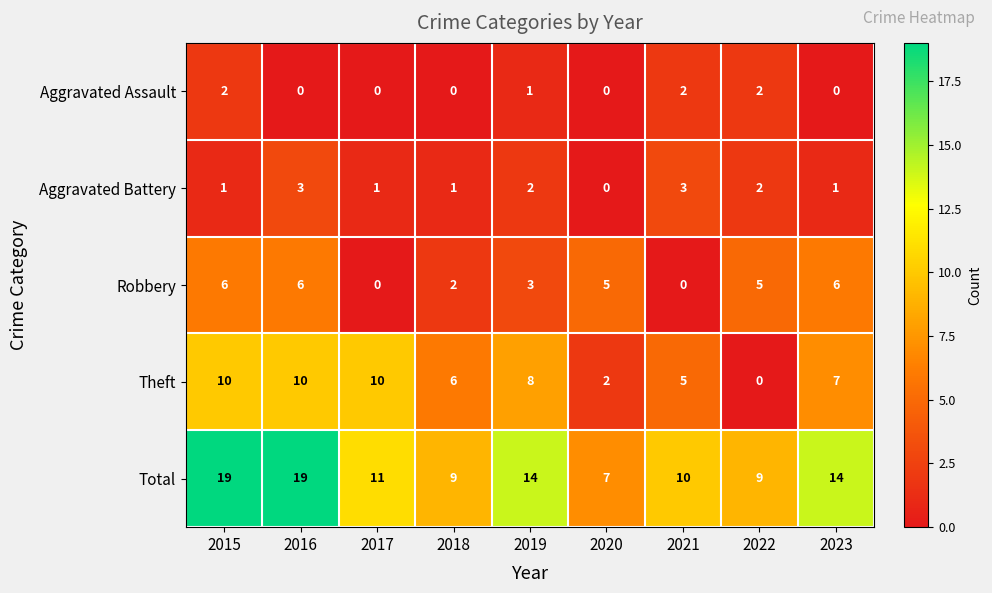

At 2021, list the series in order from smallest to largest.

Robbery, Aggravated Assault, Aggravated Battery, Theft, Total